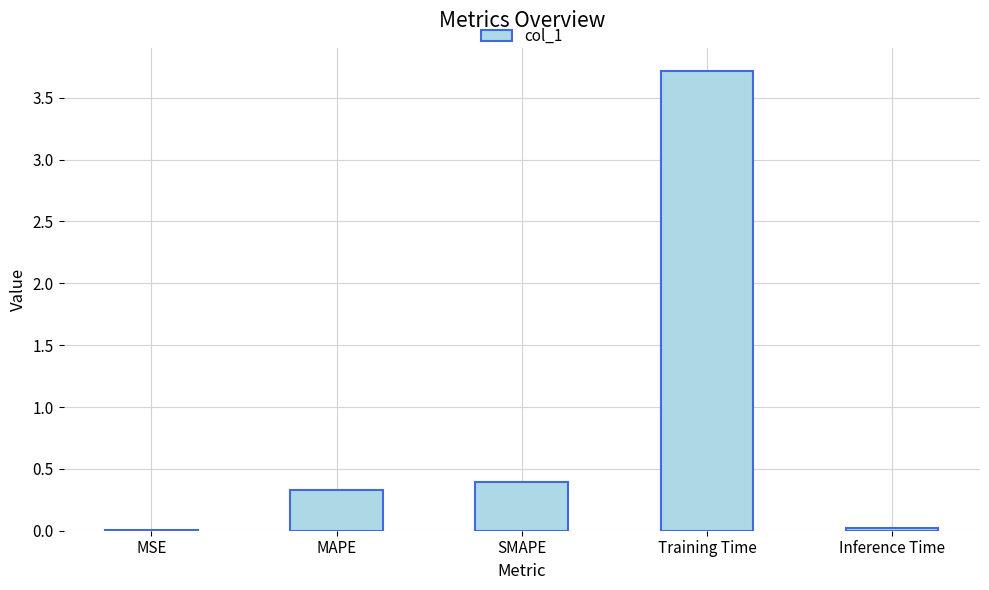

Which label corresponds to the largest value in the chart?

Training Time